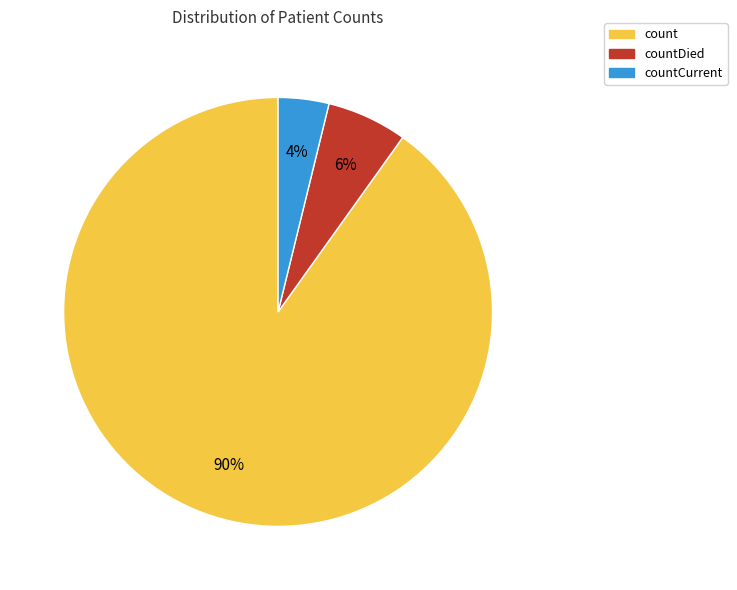

To the nearest percent, what is the difference between the largest and smallest slice percentages?

86%